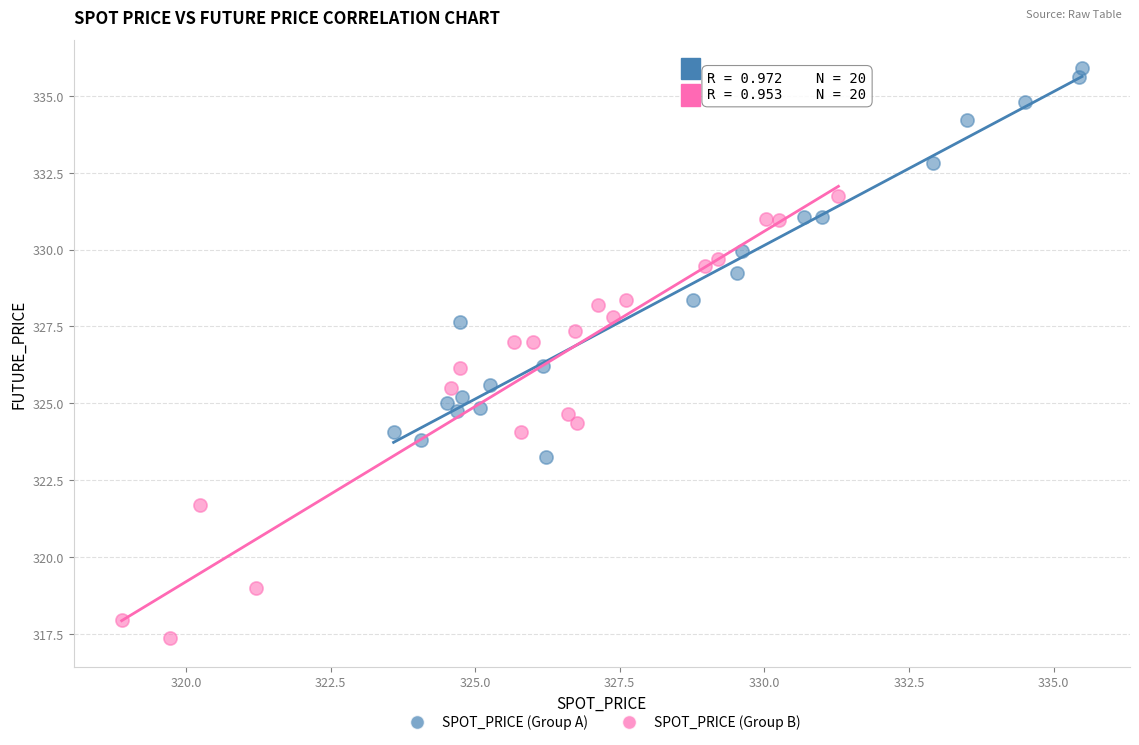

Which series contains the lowest Y value?

SPOT_PRICE (Group B)